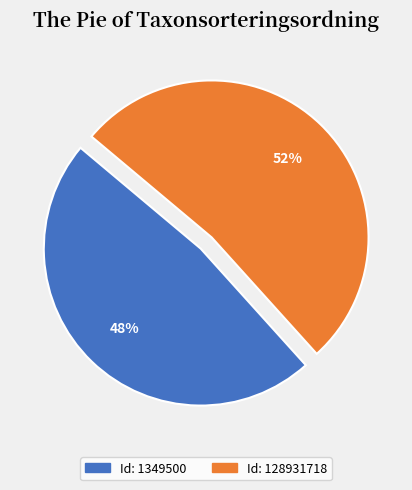

Is there any slice that represents more than half of the pie?

Yes